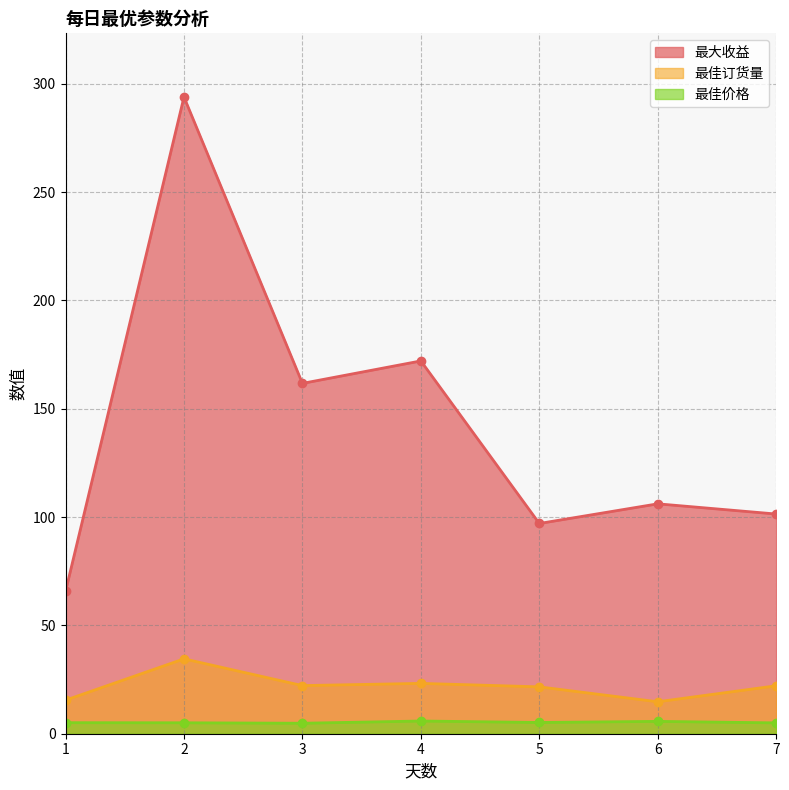

Which series has the widest spread of values?

最大收益